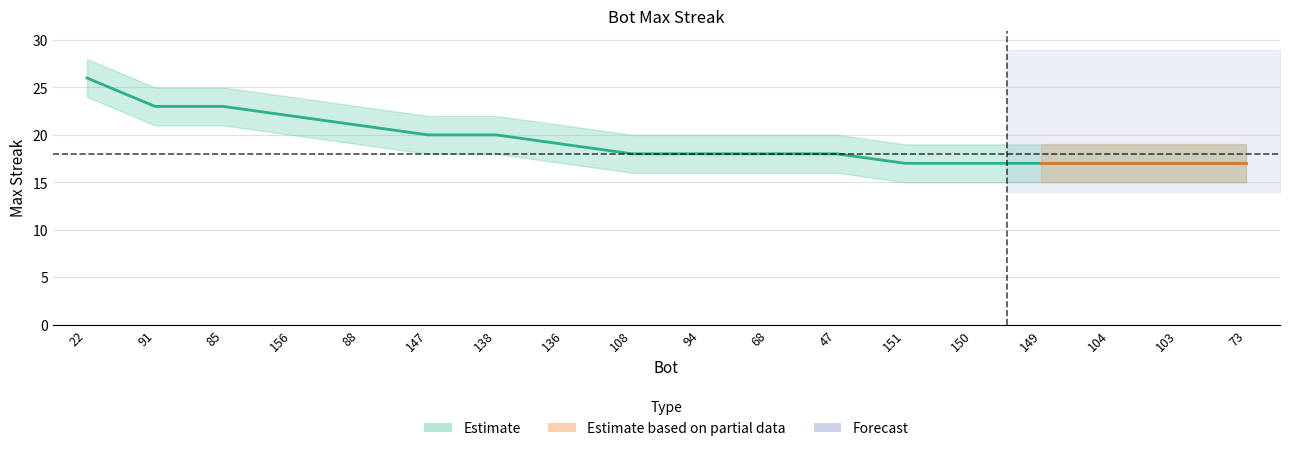

Does the chart have visible grid lines?

Yes